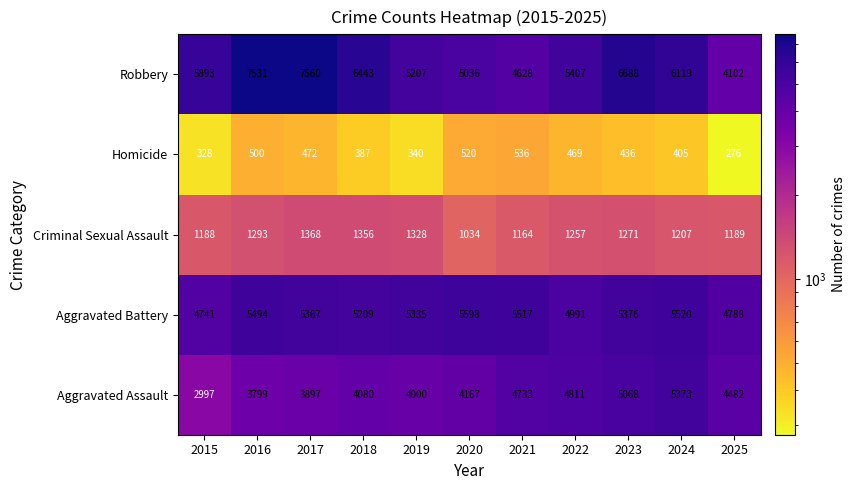

Count the number of data series in this chart.

5